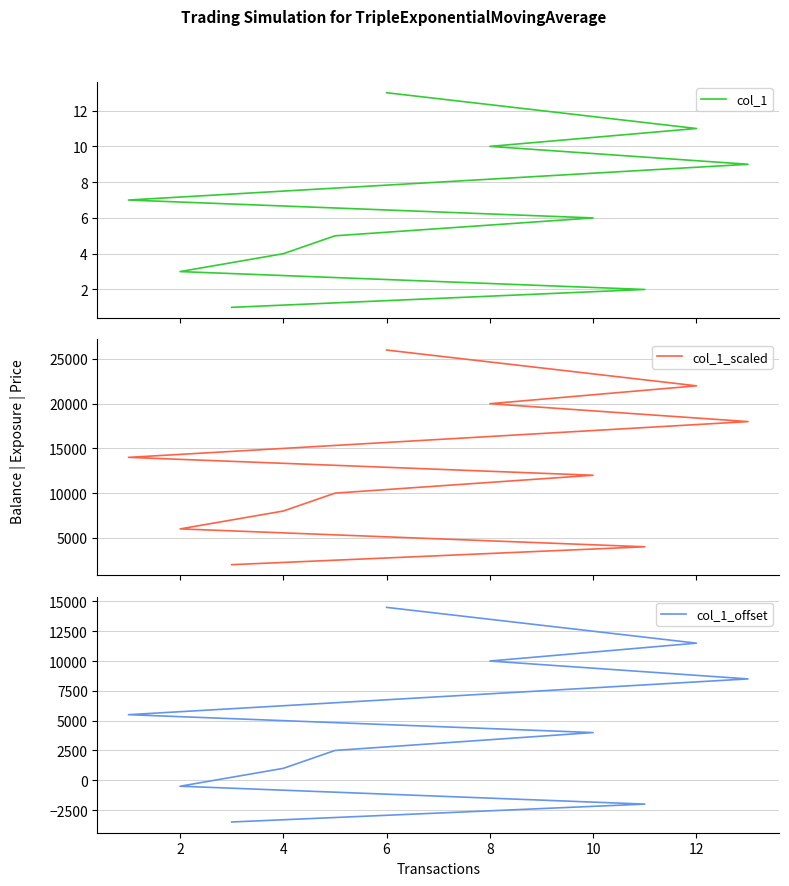

True or false: col_1 and col_1_offset cross at least once.

True